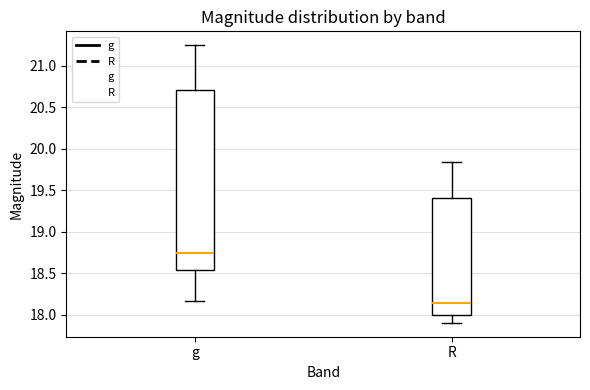

Where is the lower edge of the box for R on the y-axis? The values are not printed on the chart, so give them approximately, as read against the axis.

18.00